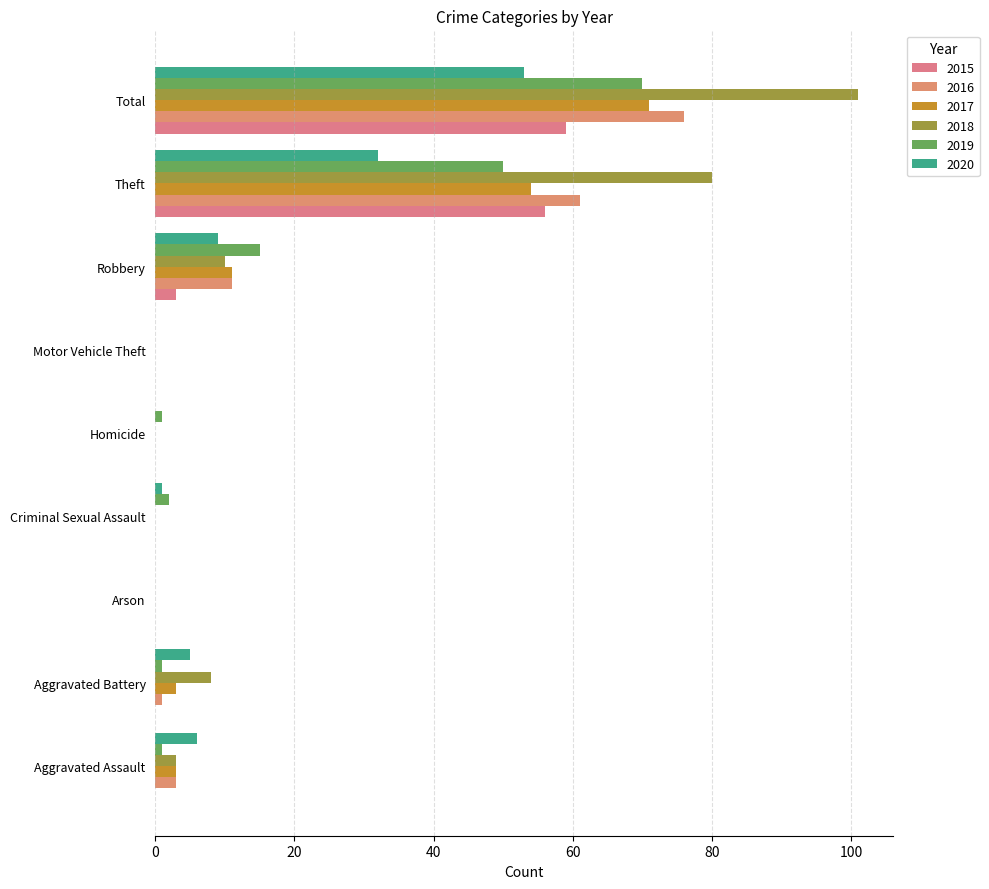

What position from the right is Theft?

2